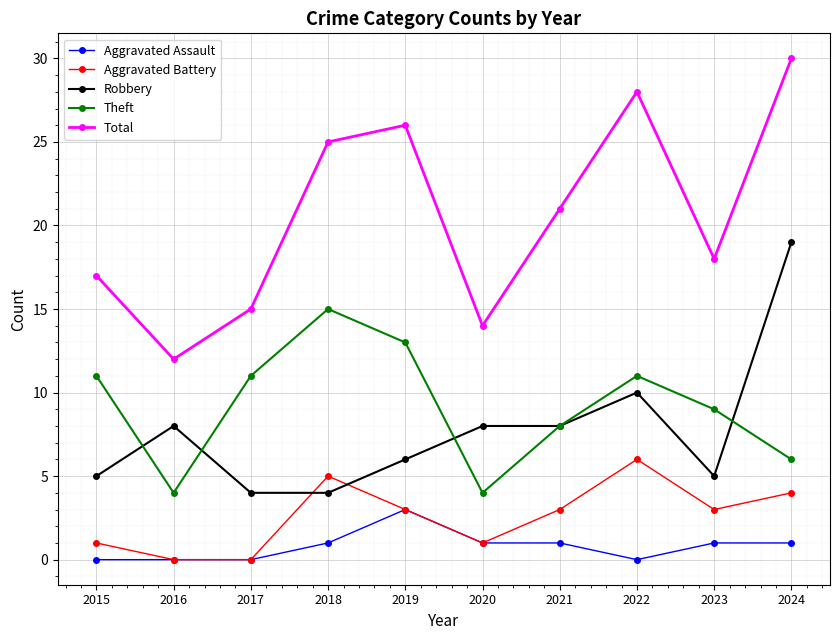

The Aggravated Assault series shows 2 at 2017. True or false?

False